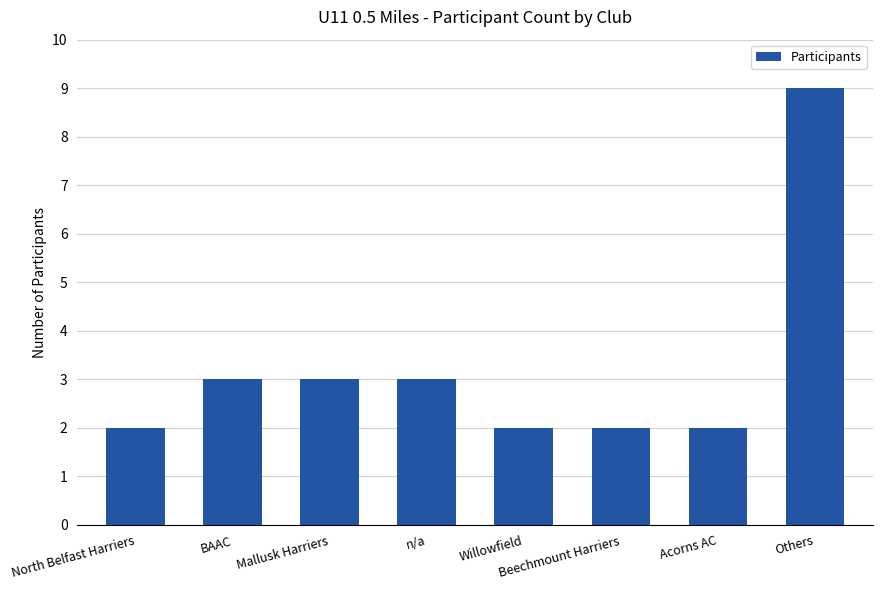

What is the value of the 3rd bar from the left?

3